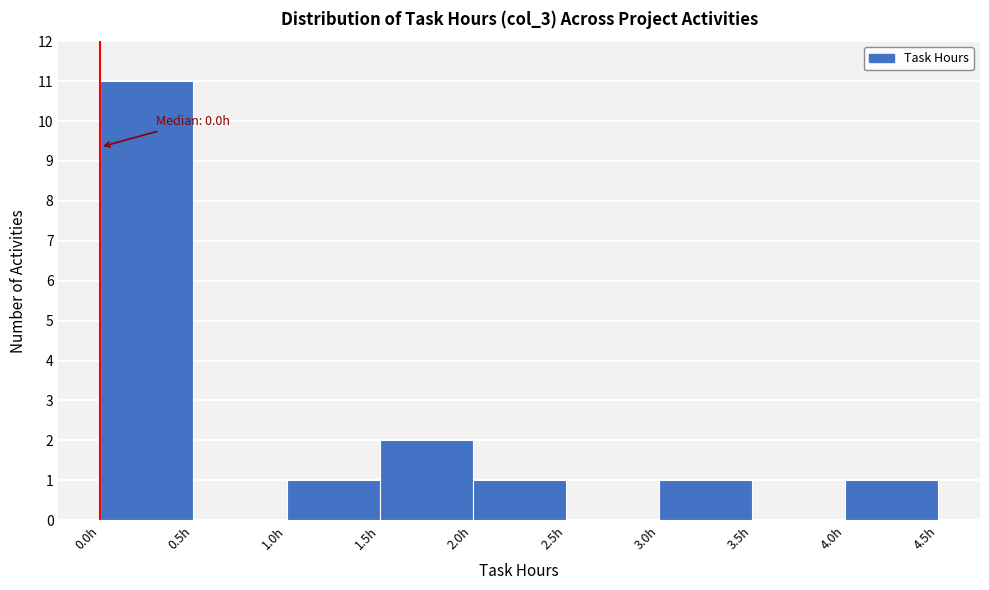

Over which range of the x-axis is the bar tallest?

0.0 to 0.5